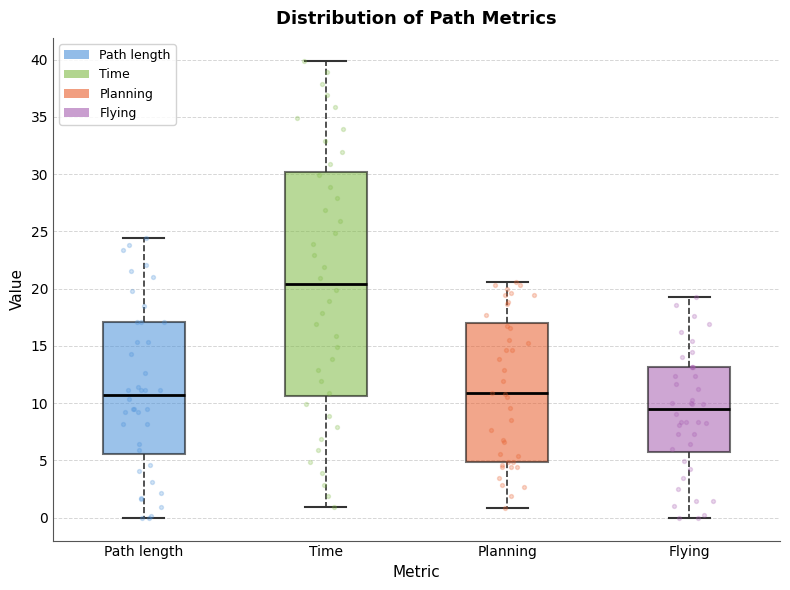

Where is the upper edge of the box for Flying on the y-axis? The values are not printed on the chart, so give them approximately, as read against the axis.

13.0